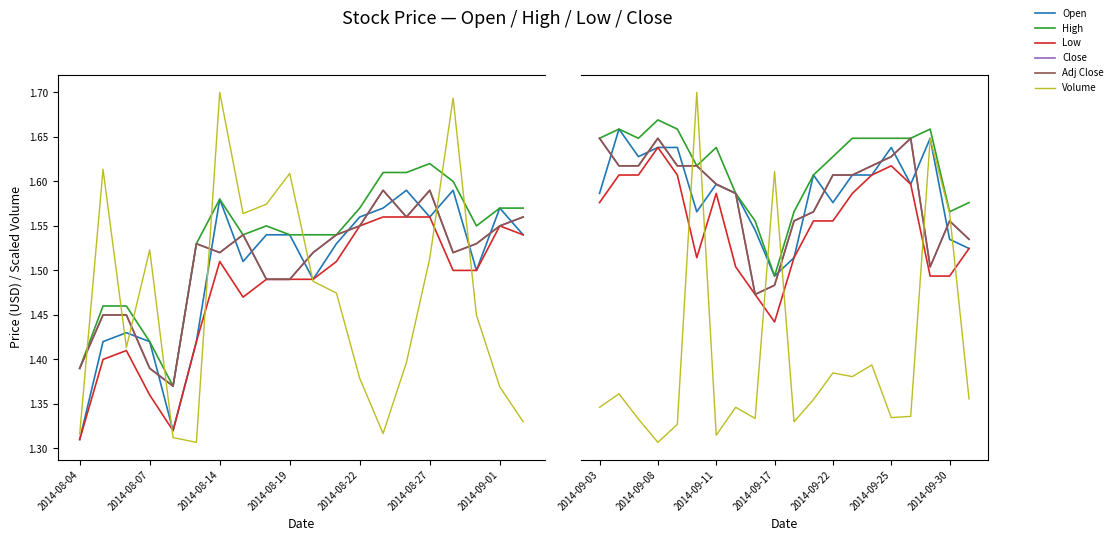

True or false: Volume has a value of 0.3 at 2014-09-25.

False